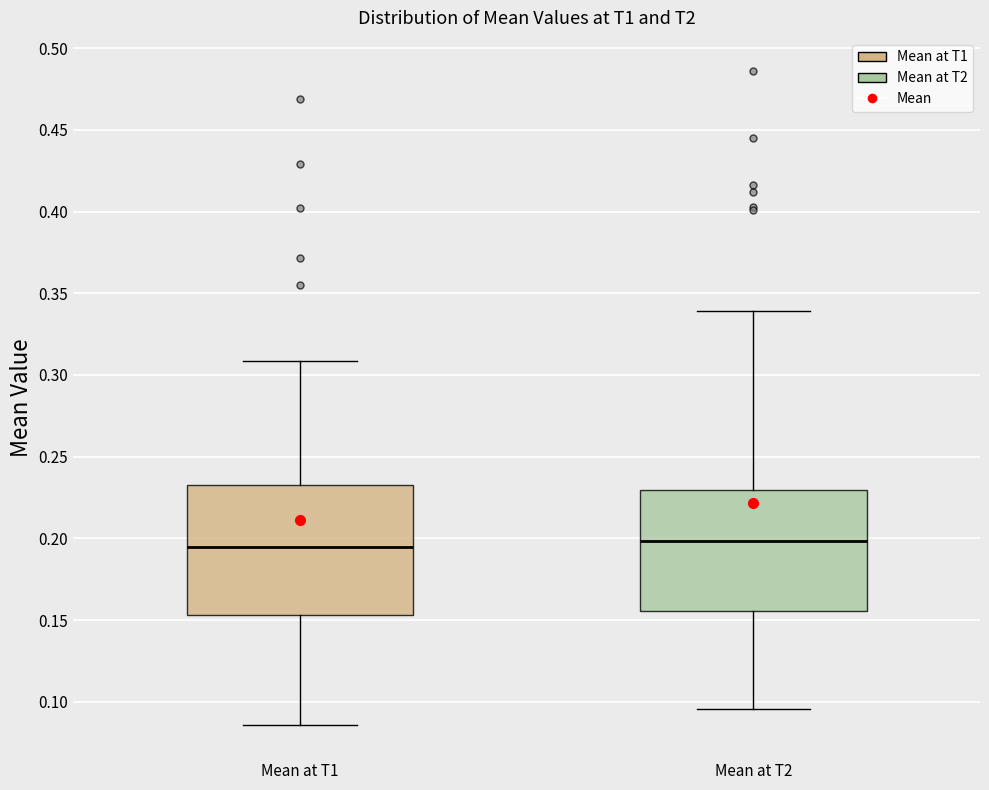

Where is the upper edge of the box for Mean at T2 on the y-axis? The values are not printed on the chart, so give them approximately, as read against the axis.

0.230